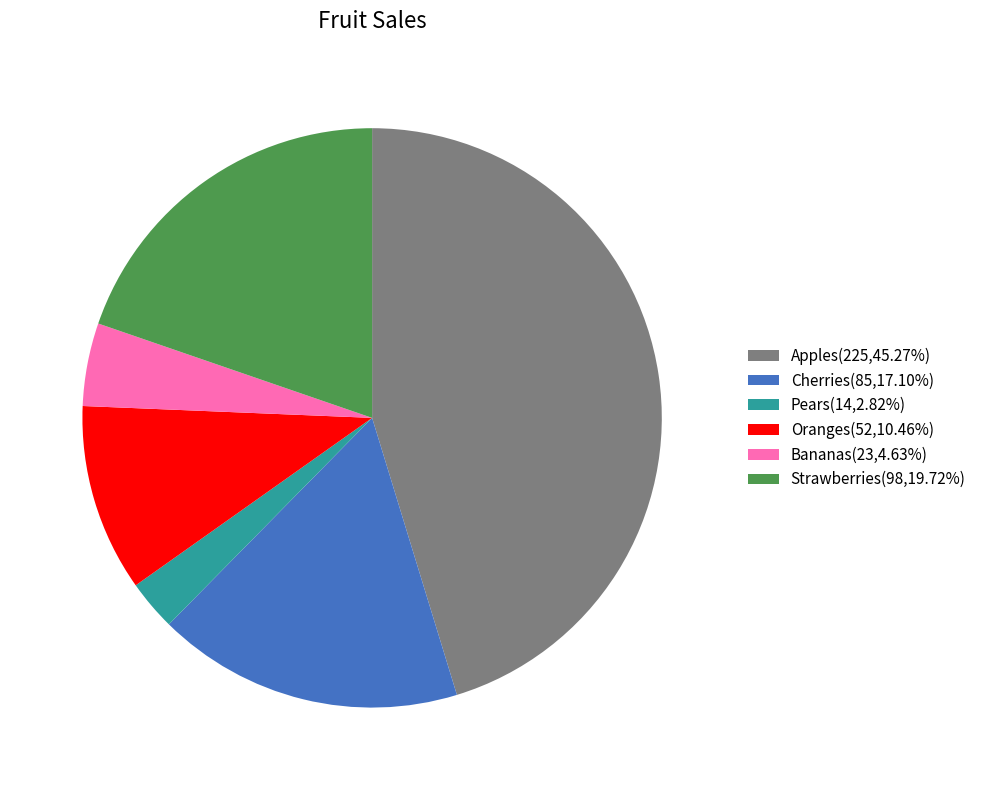

What is the ratio of the value at Apples(225,45.27%) to the value at Oranges(52,10.46%)?

4.3